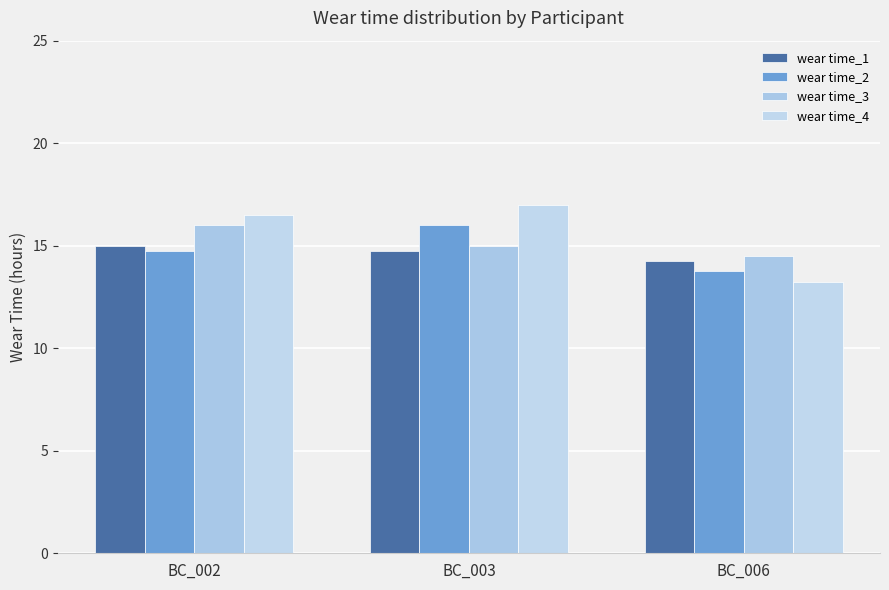

Reading left to right, list all the values displayed in this chart.

wear time_1: 15.0	14.8	14.2
wear time_2: 14.8	16.0	13.8
wear time_3: 16.0	15.0	14.5
wear time_4: 16.5	17.0	13.2